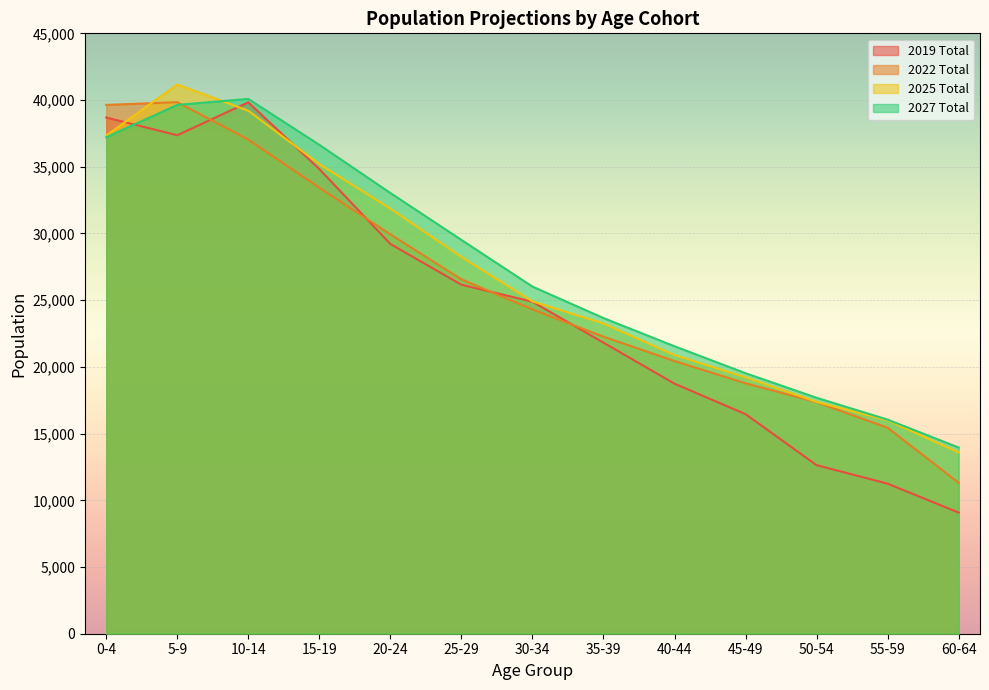

After their last crossing, which series has the higher values: 2019 Total or 2027 Total?

2027 Total